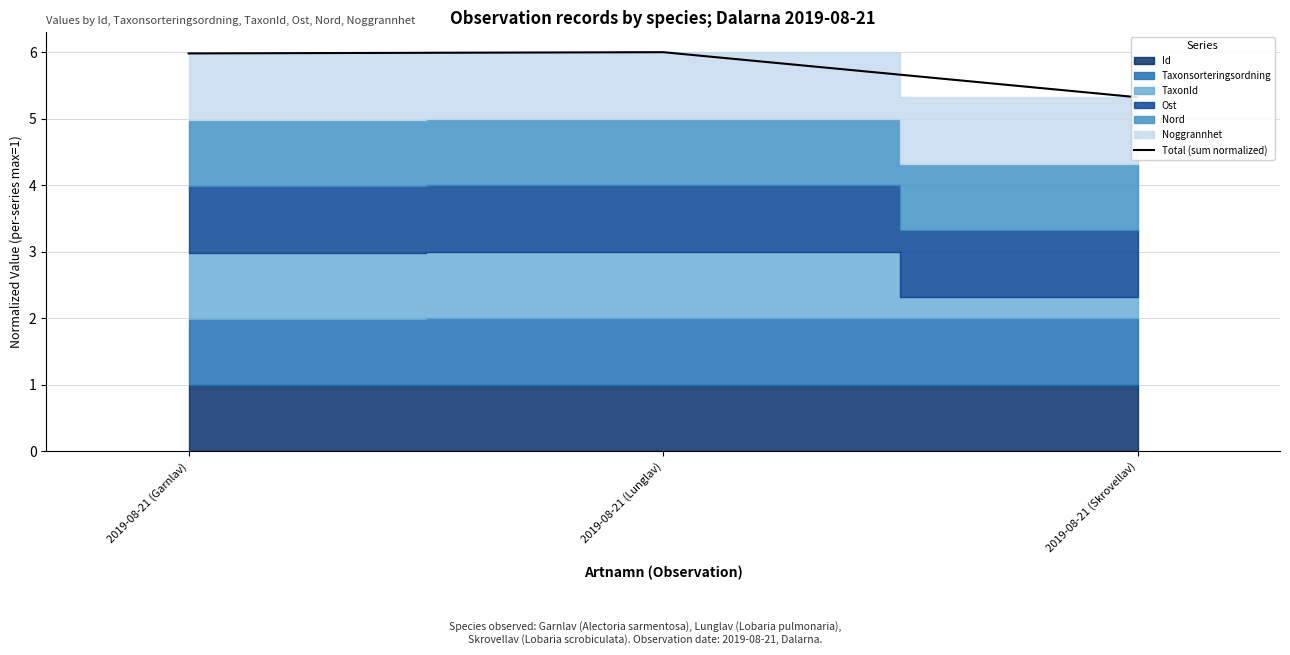

Which label corresponds to the smallest value in the chart?

2019-08-21 (Skrovellav)